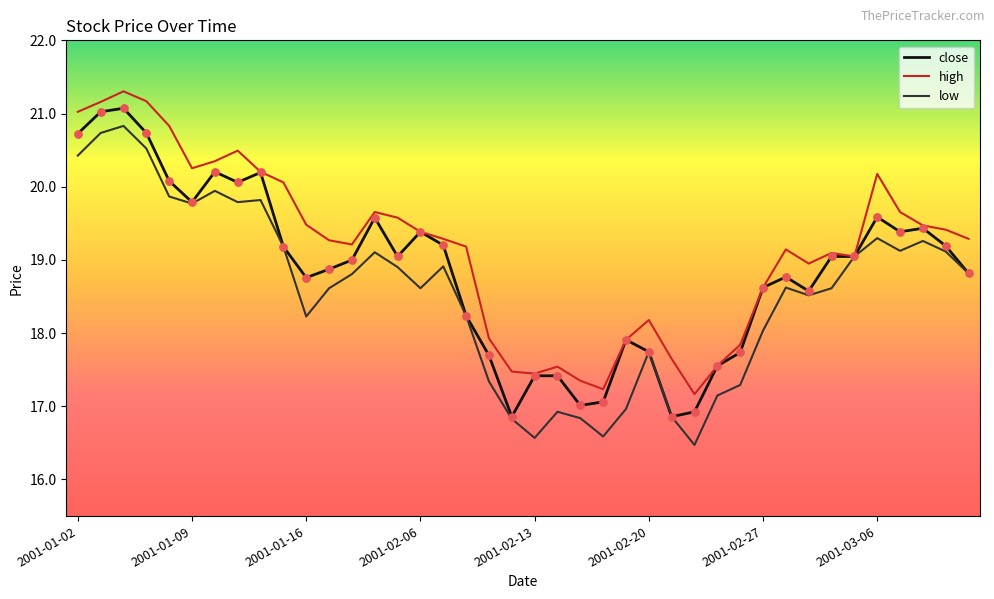

Which series has the largest total across all categories?

high